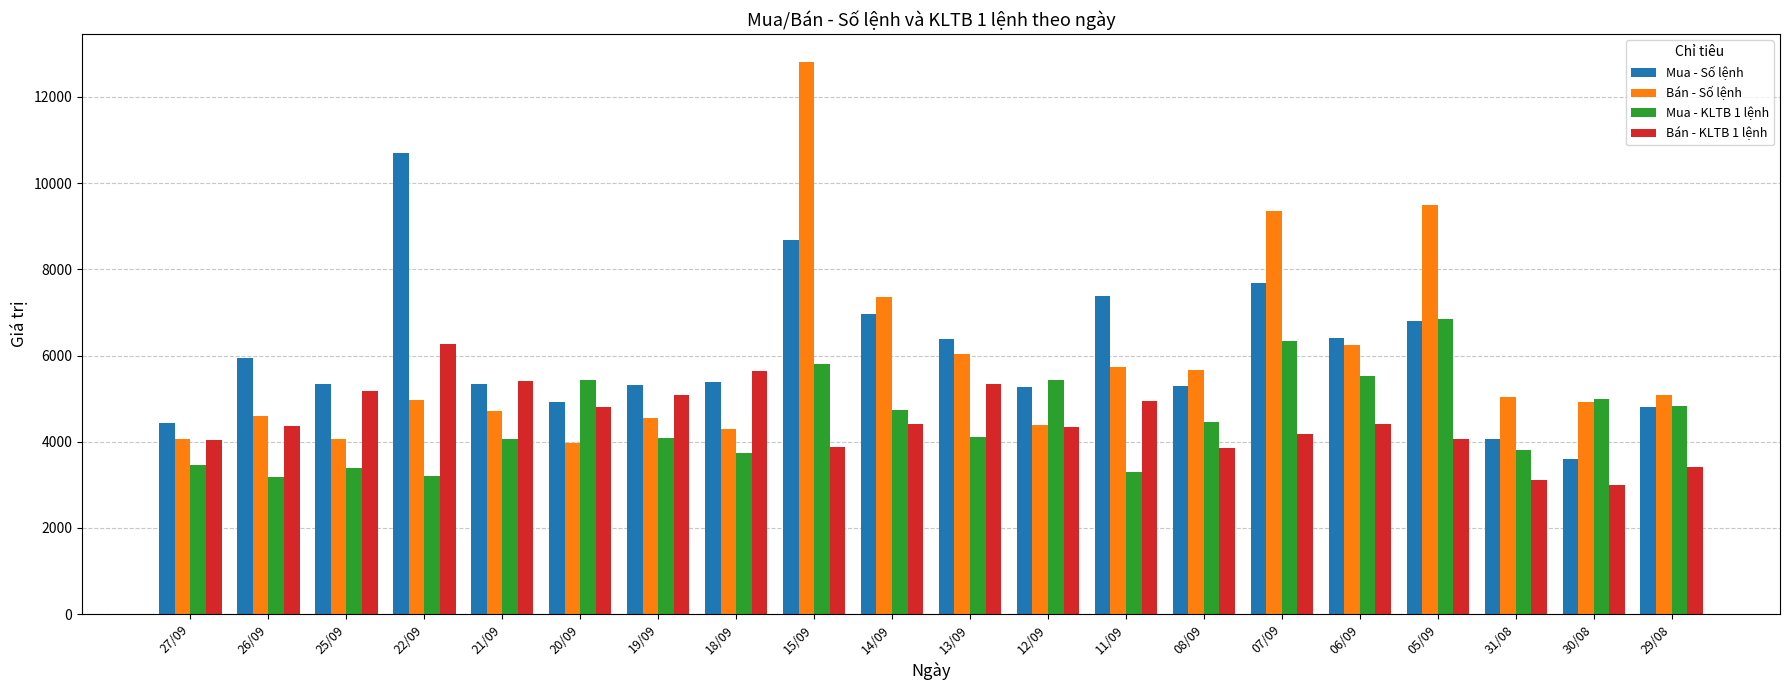

Is it true that Bán - KLTB 1 lệnh equals 7591 at 12/09?

False